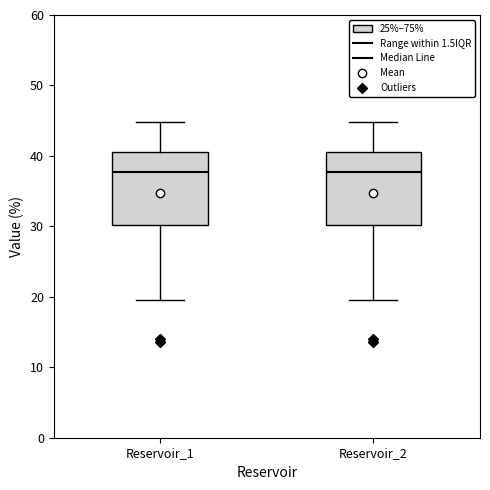

Where does the median line of the box for Reservoir_2 sit on the y-axis? The values are not printed on the chart, so give them approximately, as read against the axis.

38